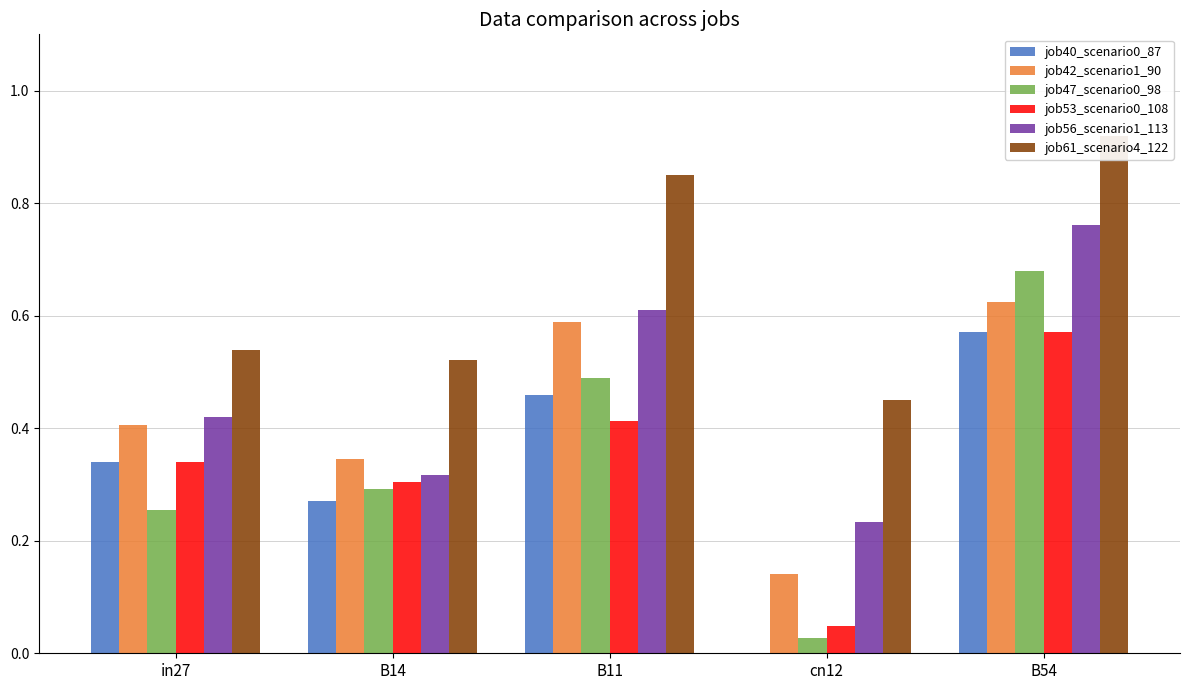

Between B11 and B14, which is larger?

B11